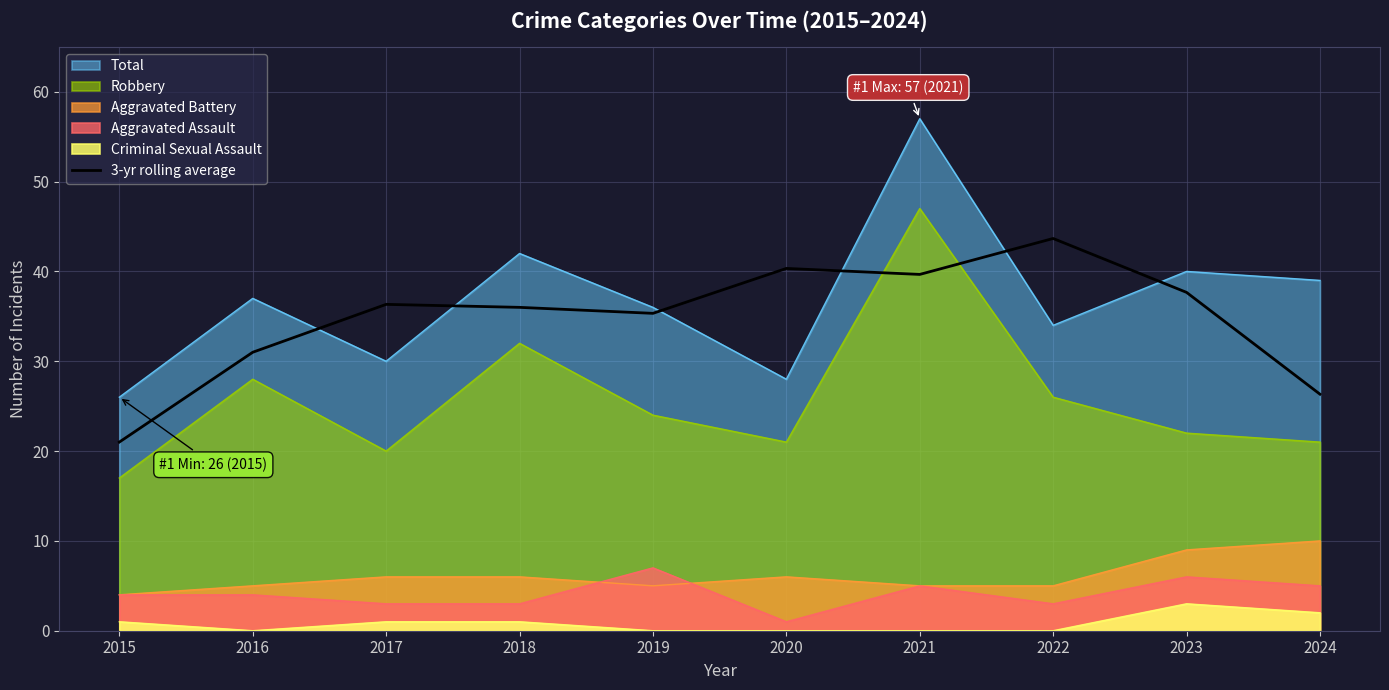

Count the number of values greater than 36.

5